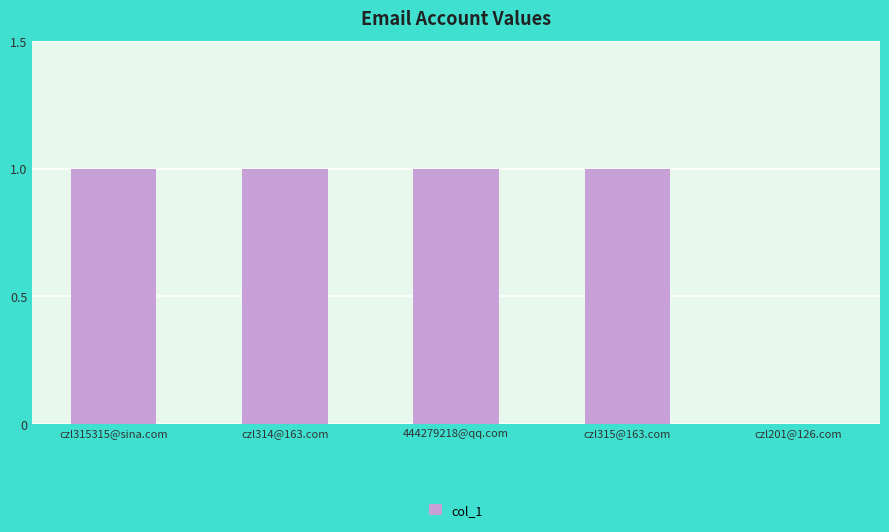

Reading left to right, list all the values displayed in this chart.

czl315315@sina.com=1	czl314@163.com=1	444279218@qq.com=1	czl315@163.com=1	czl201@126.com=0